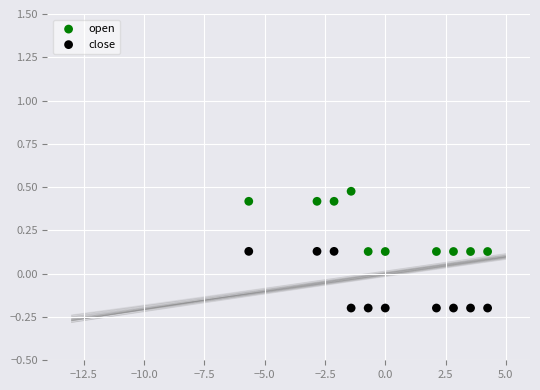

Which series has the largest Y range (max minus min)?

open